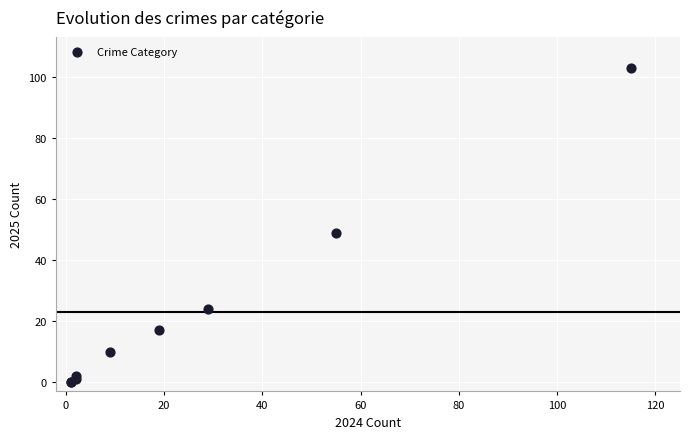

What Y value in the scatter plot is closest to 51?

49